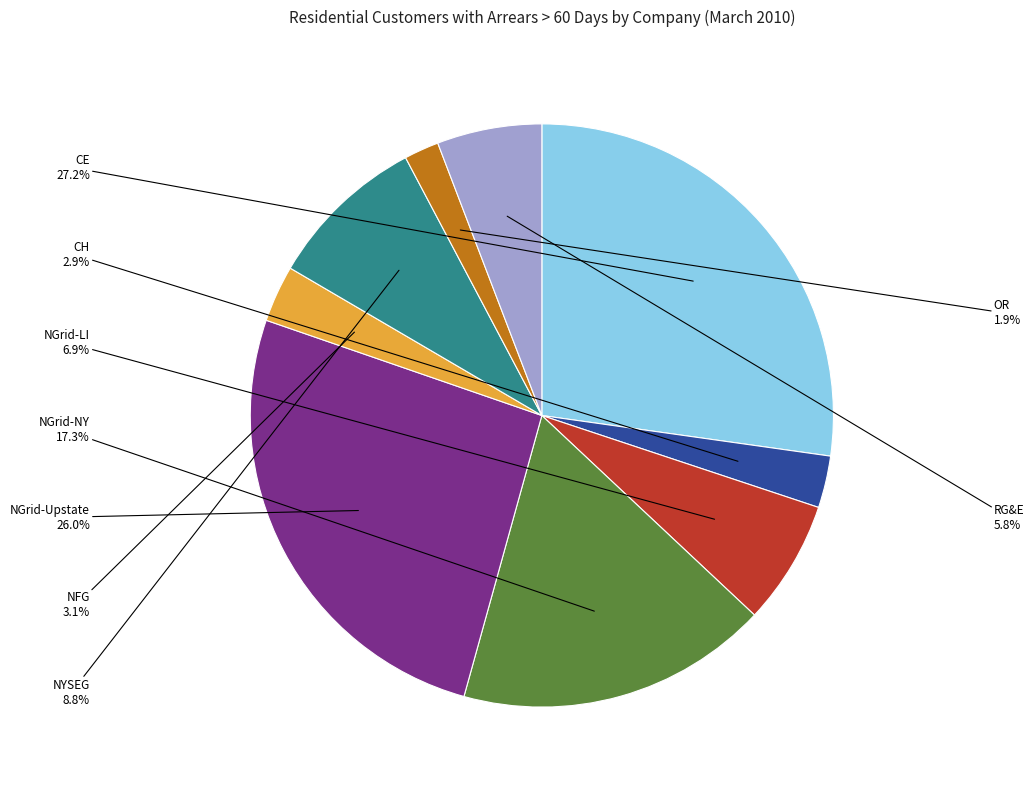

To the nearest percent, what is the average slice percentage?

11%